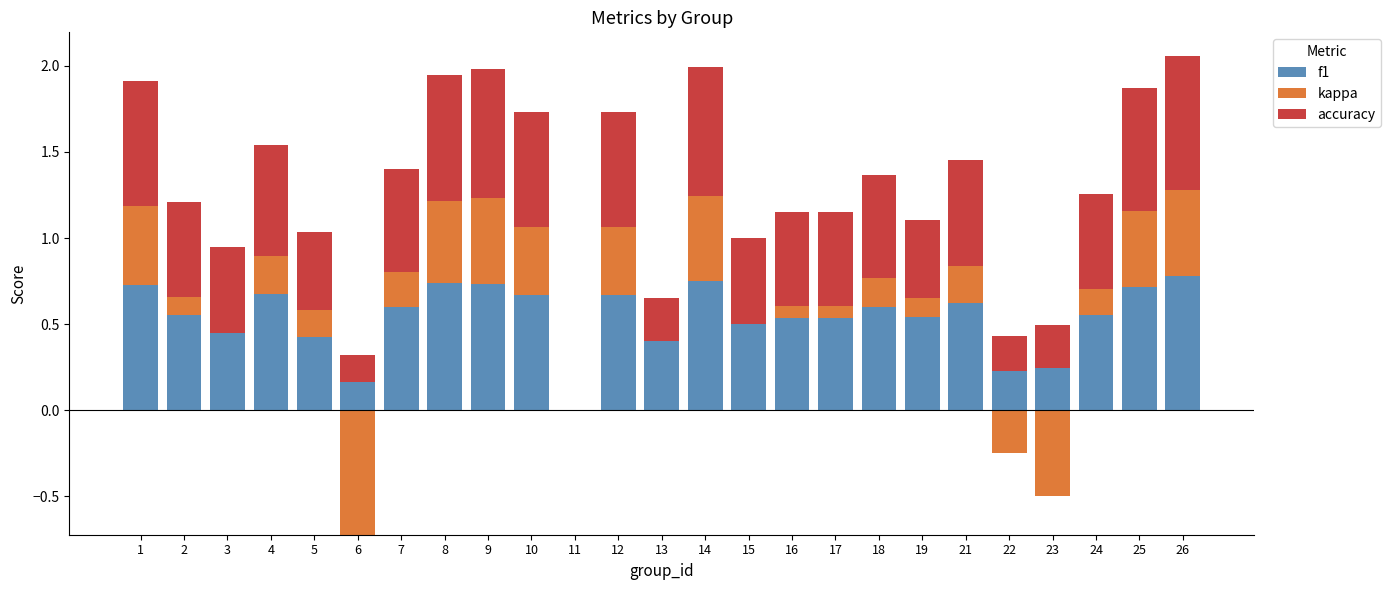

The value of kappa at 13 is 0.0. True or false?

True